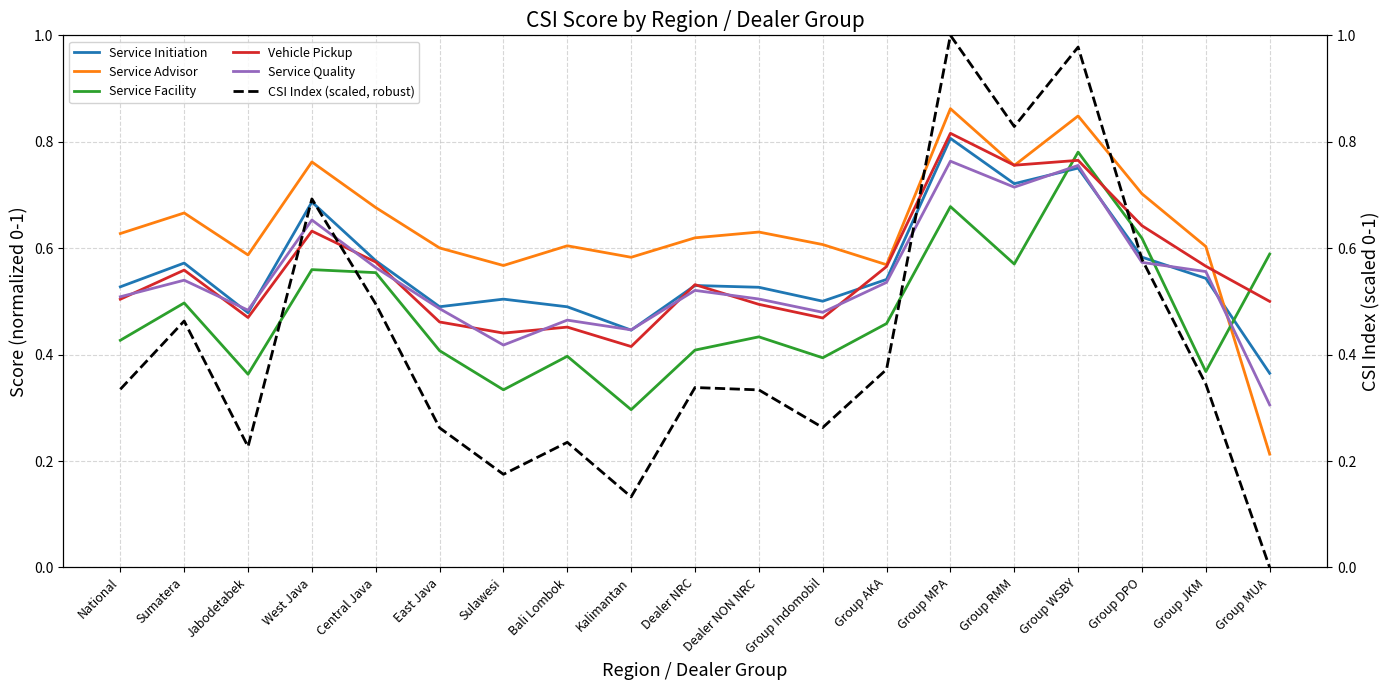

Reading left to right, list all the values displayed in this chart.

Service Initiation: 0.5	0.6	0.5	0.7	0.6	0.5	0.5	0.5	0.4	0.5	0.5	0.5	0.5	0.8	0.7	0.8	0.6	0.5	0.4
Service Advisor: 0.6	0.7	0.6	0.8	0.7	0.6	0.6	0.6	0.6	0.6	0.6	0.6	0.6	0.9	0.8	0.8	0.7	0.6	0.2
Service Facility: 0.4	0.5	0.4	0.6	0.6	0.4	0.3	0.4	0.3	0.4	0.4	0.4	0.5	0.7	0.6	0.8	0.6	0.4	0.6
Vehicle Pickup: 0.5	0.6	0.5	0.6	0.6	0.5	0.4	0.5	0.4	0.5	0.5	0.5	0.6	0.8	0.8	0.8	0.6	0.6	0.5
Service Quality: 0.5	0.5	0.5	0.7	0.6	0.5	0.4	0.5	0.4	0.5	0.5	0.5	0.5	0.8	0.7	0.8	0.6	0.6	0.3
CSI Index (scaled, robust): 0.3	0.5	0.2	0.7	0.5	0.3	0.2	0.2	0.1	0.3	0.3	0.3	0.4	1.0	0.8	1.0	0.6	0.3	0.0